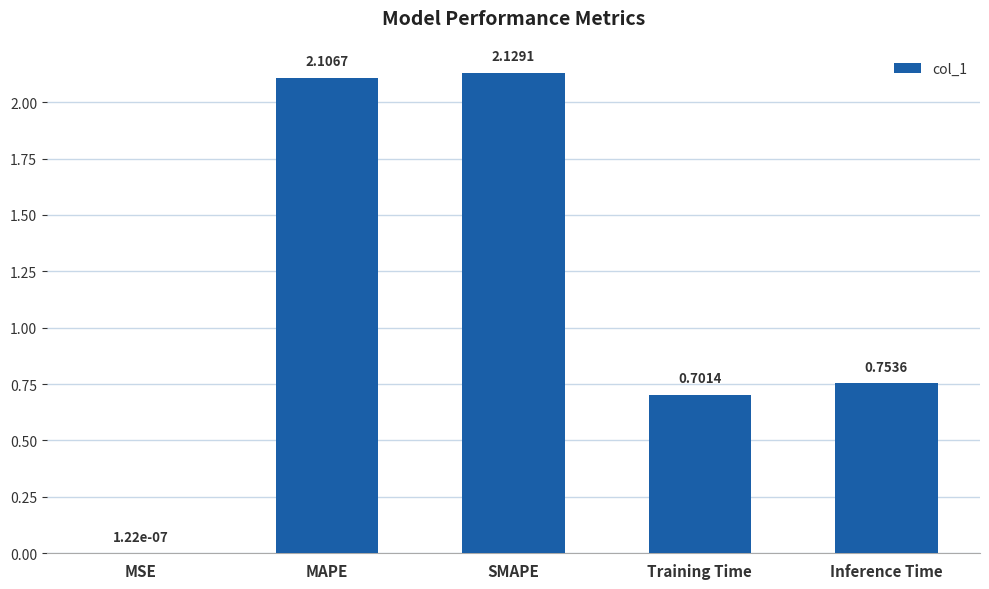

What is the change in value from MAPE to Inference Time?

-1.4